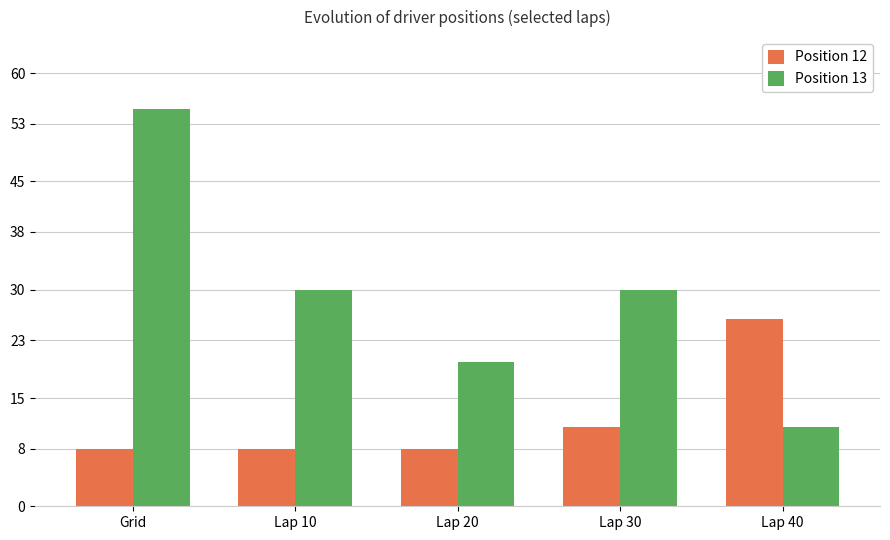

At which label does Position 13 first exceed 30?

Grid